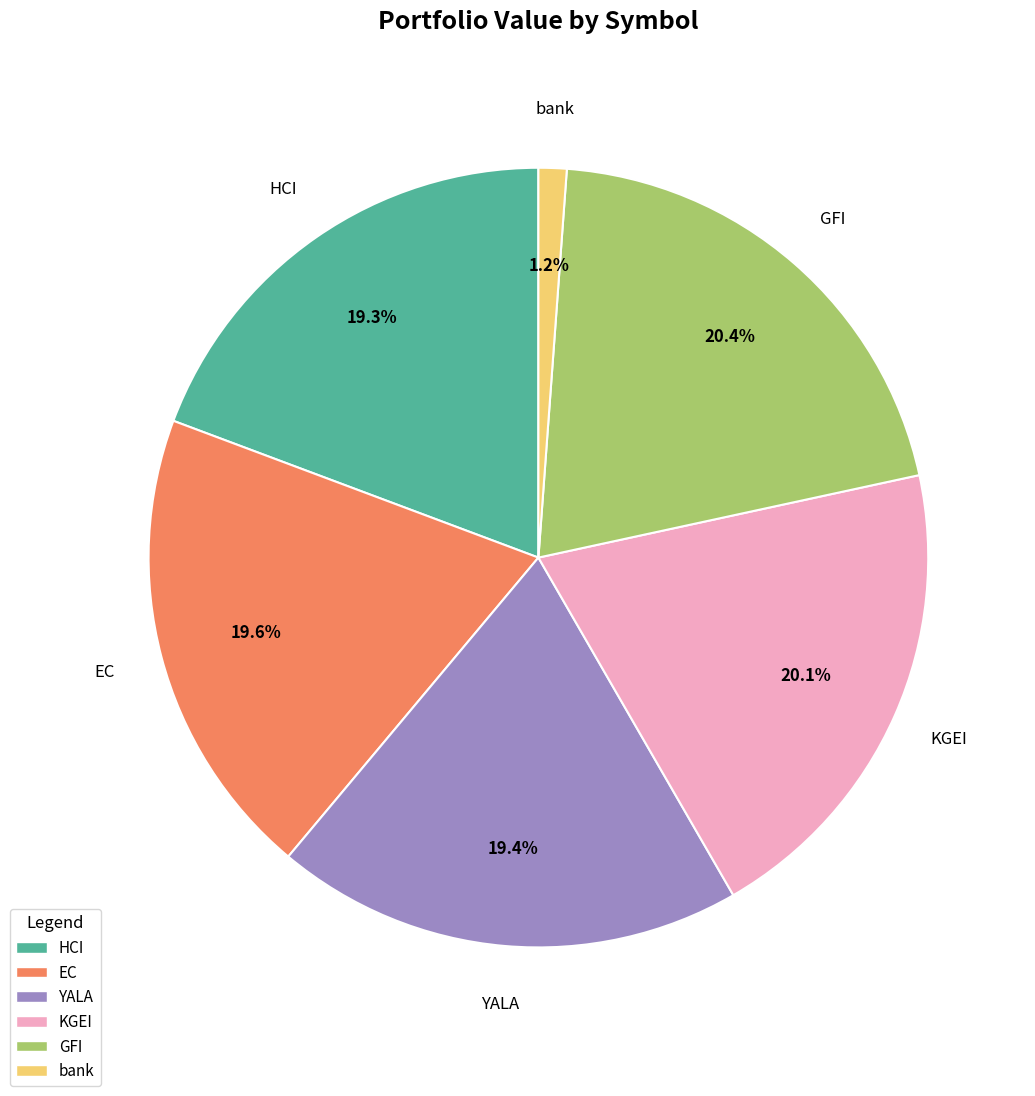

Approximately how many times larger is the value at KGEI compared to GFI?

1.0